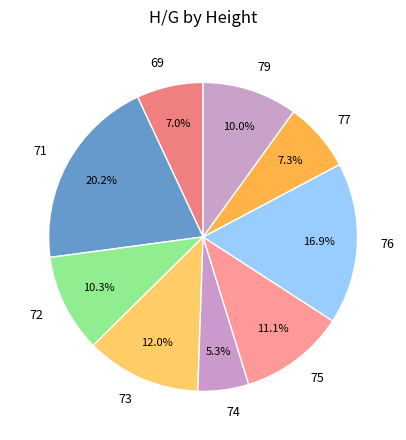

Count the number of slices in the pie.

9